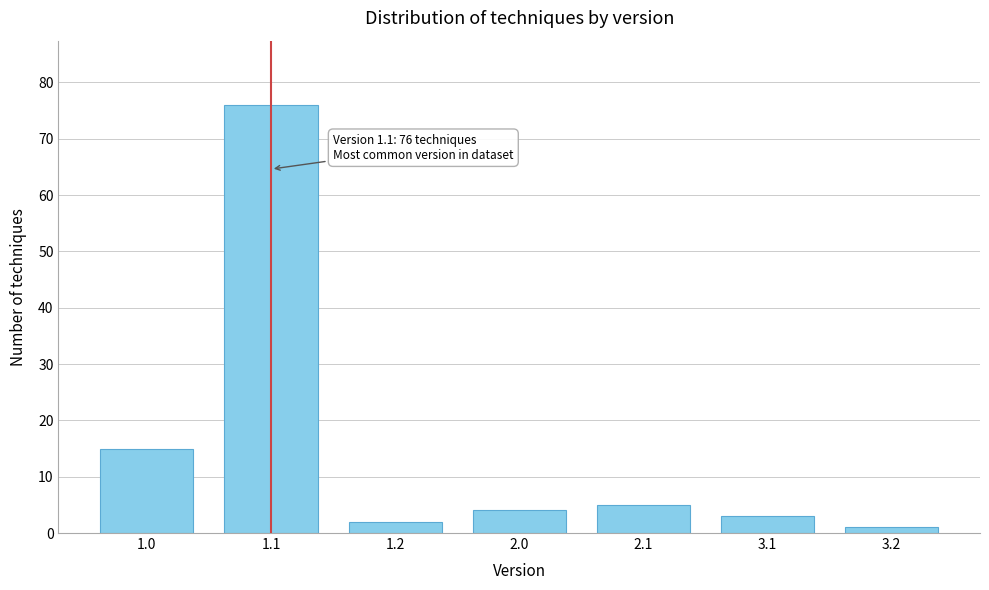

Reading left to right, list all the values displayed in this chart.

1.0=15	1.1=76	1.2=2	2.0=4	2.1=5	3.1=3	3.2=1